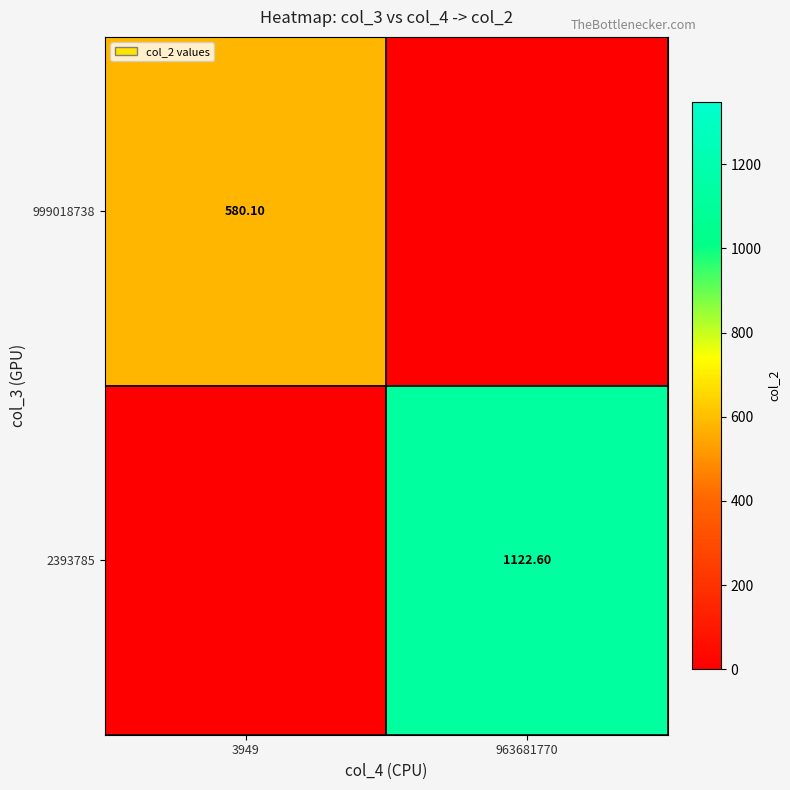

What is the maximum value for 2393785?

1122.6